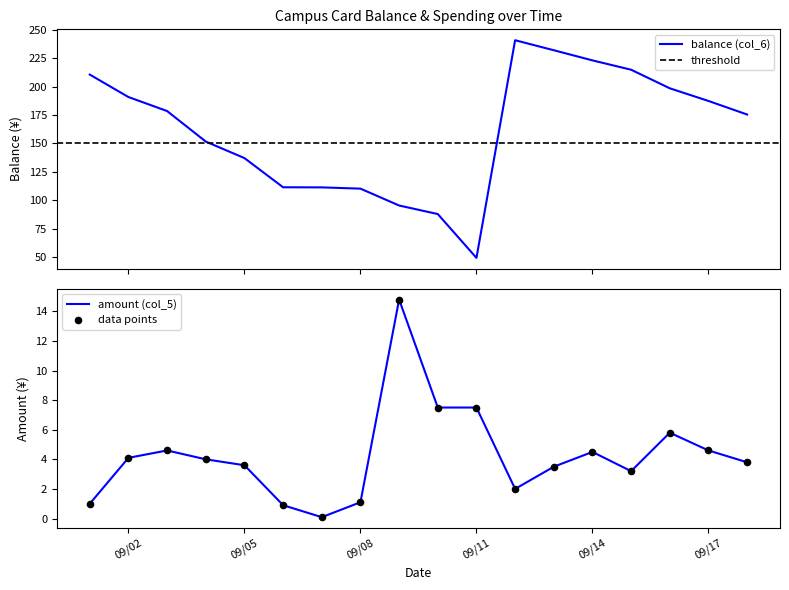

What is the total value across all series at 2013-09-16?

204.2